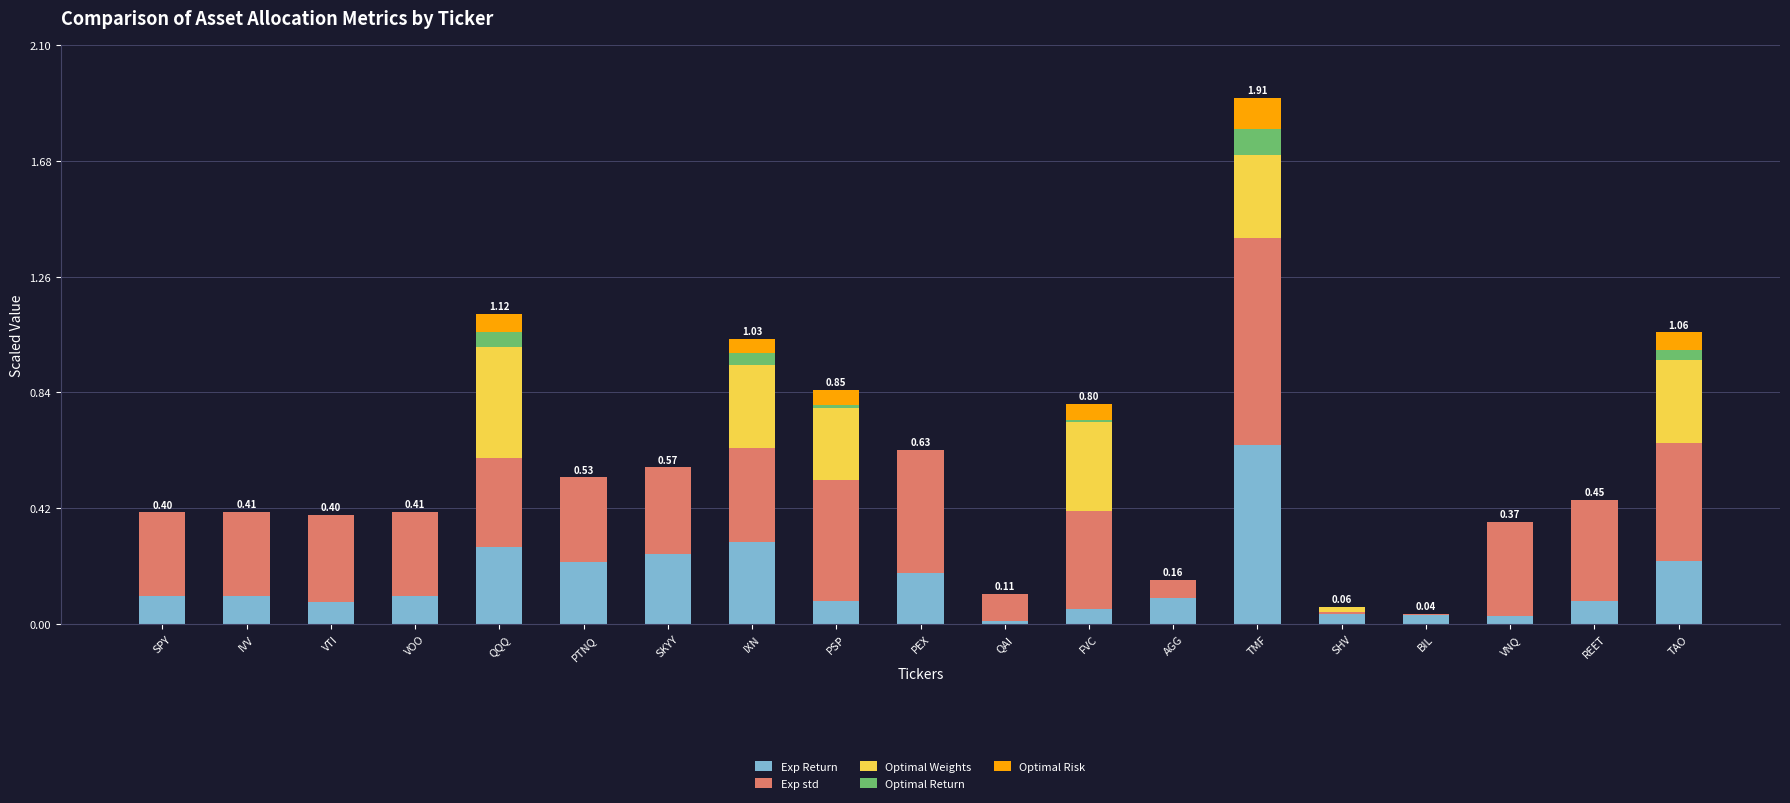

What are all the series names shown in the legend?

Exp Return, Exp std, Optimal Weights, Optimal Return, Optimal Risk